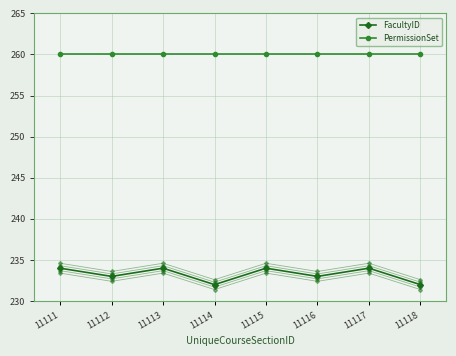

List the labels in order of FacultyID value, smallest first.

11114, 11118, 11112, 11116, 11111, 11113, 11115, 11117